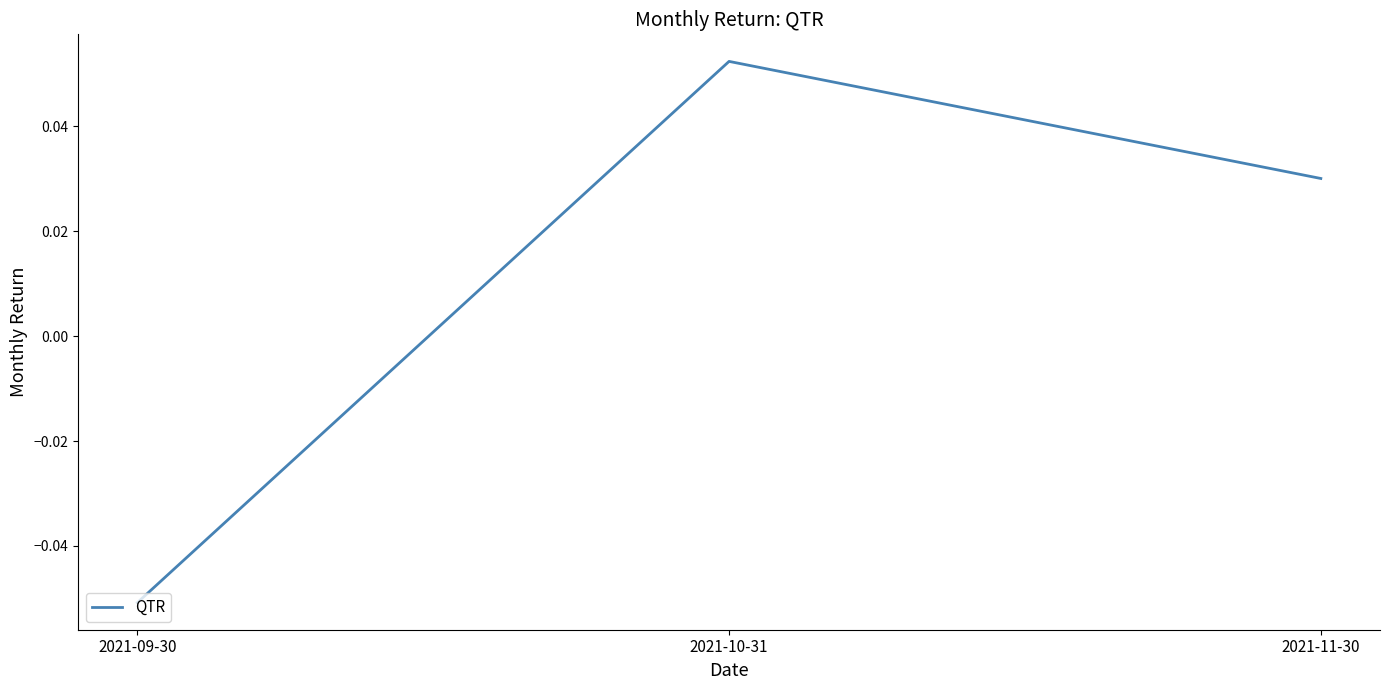

Where is the data nearest to the value 0?

2021-11-30